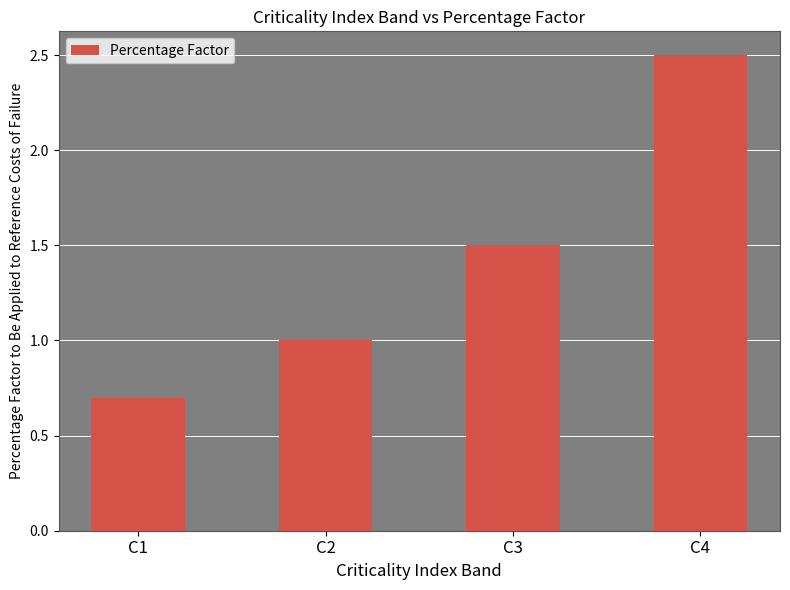

Between C4 and C2, which is larger?

C4